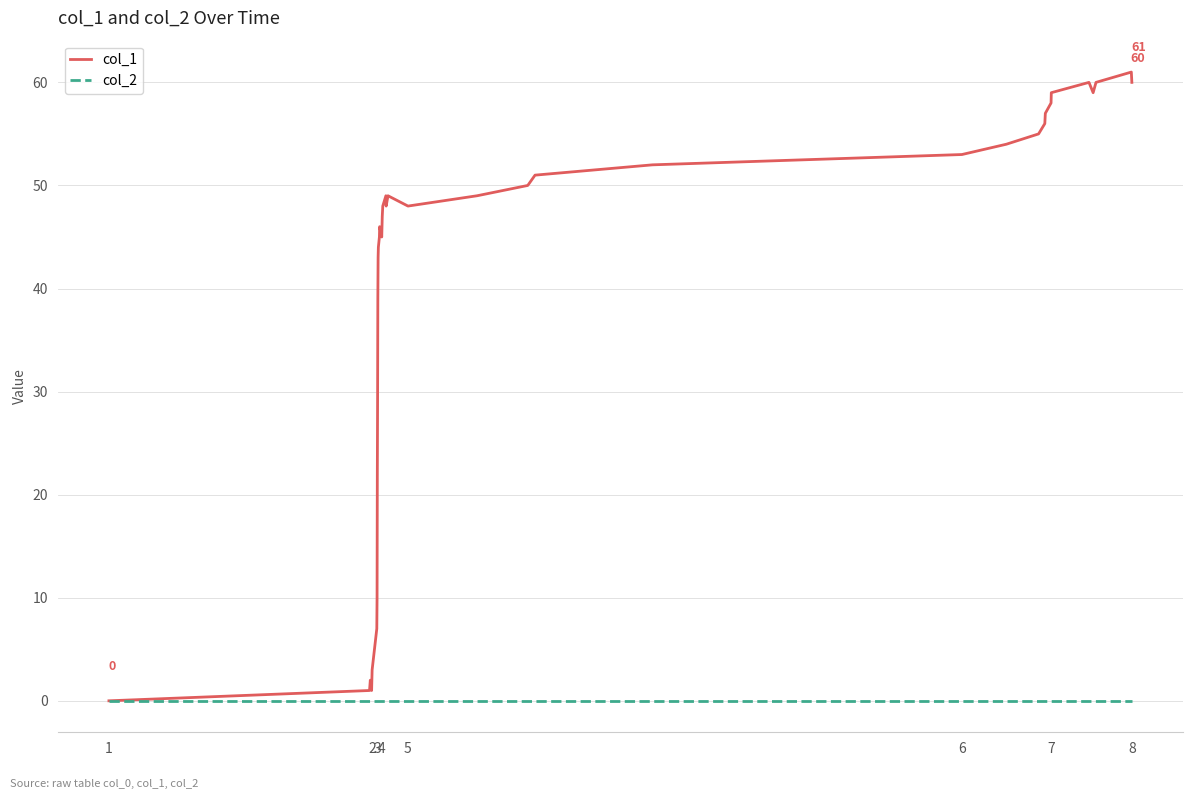

Which series has the largest total across all categories?

col_1